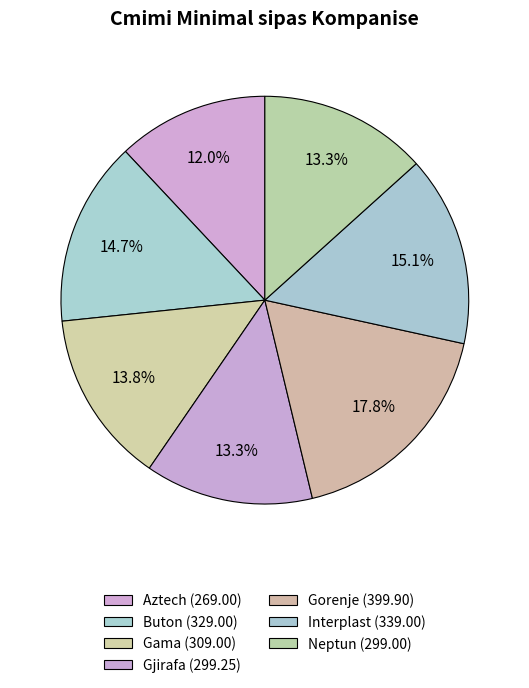

How many segments does this pie chart have?

7